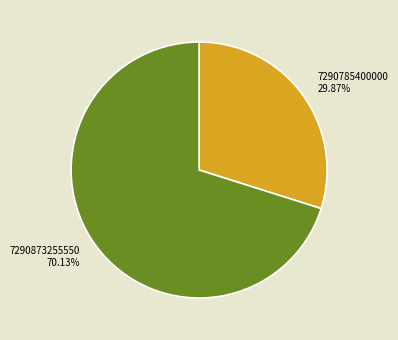

Is it true that 7290785400000 is 37% of the pie?

False